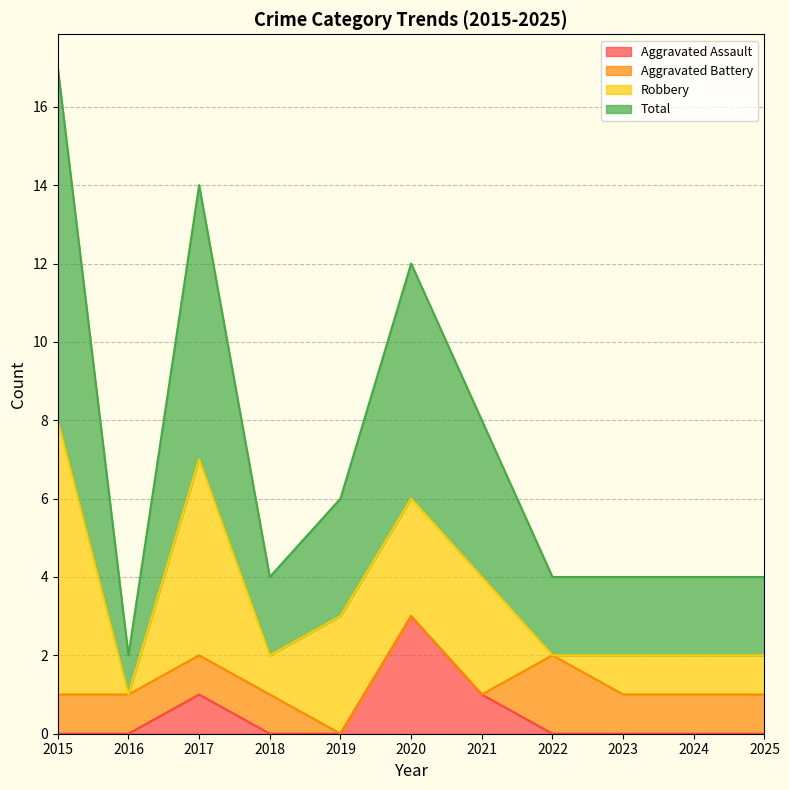

Which category has the highest value in the Aggravated Assault series?

2020